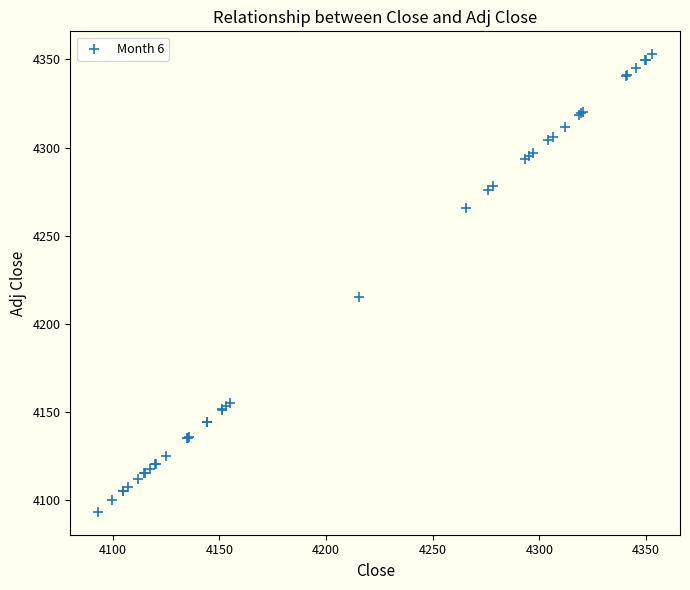

What Y value in the scatter plot is closest to 4223?

4215.3